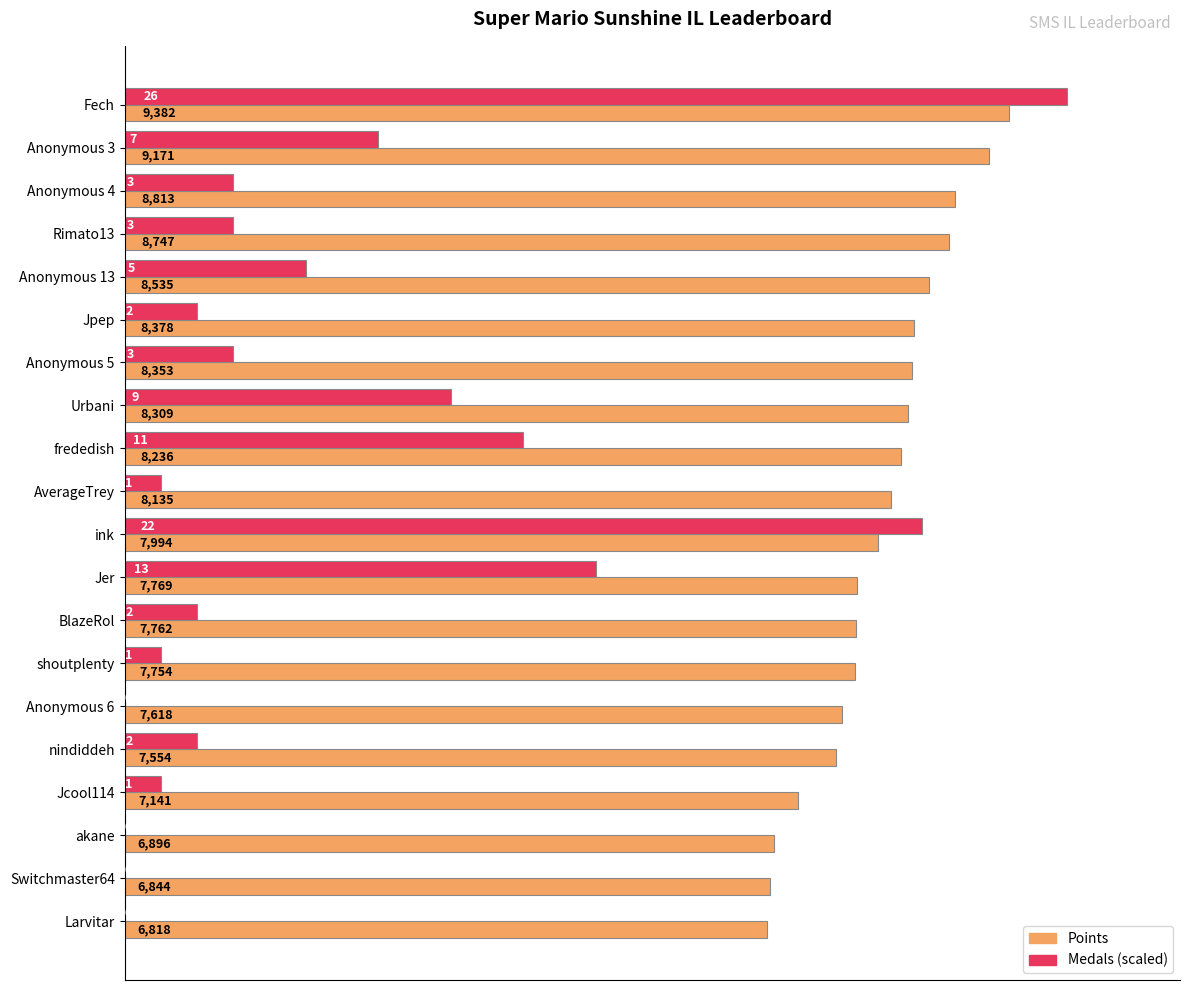

How many categories are shown in the chart?

20